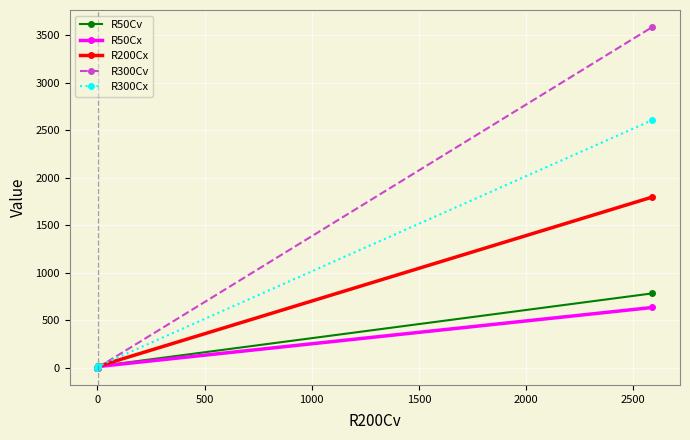

How many categories are shown in the chart?

5